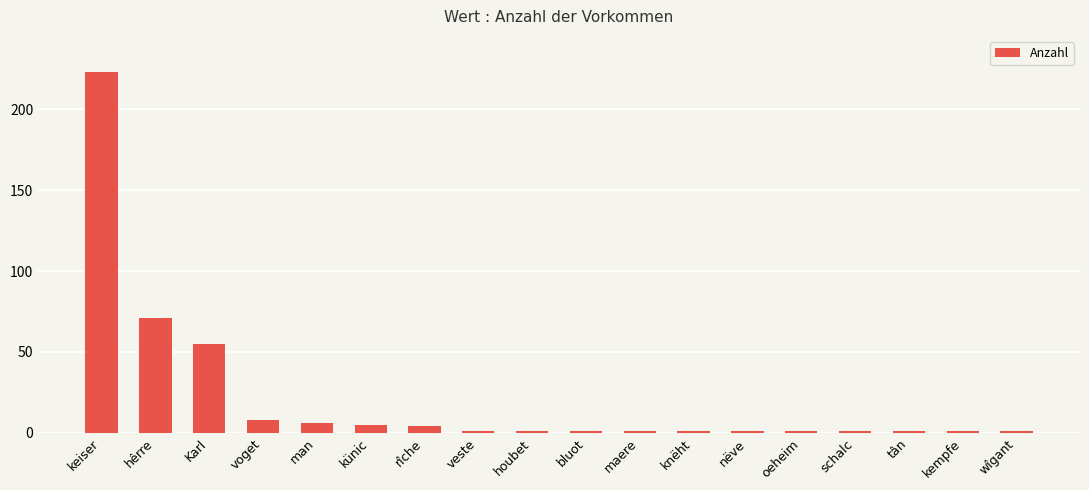

Read the value at keiser, to the nearest 10.

220